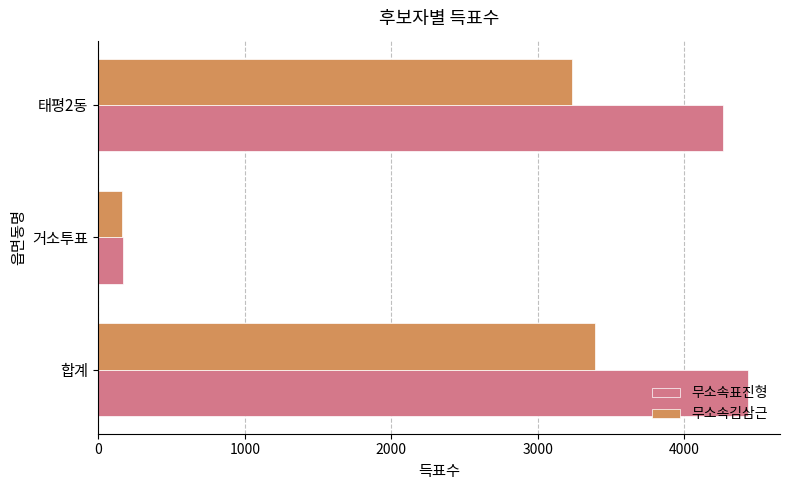

Is it true that 무소속김삼근 equals 160 at 거소투표?

True